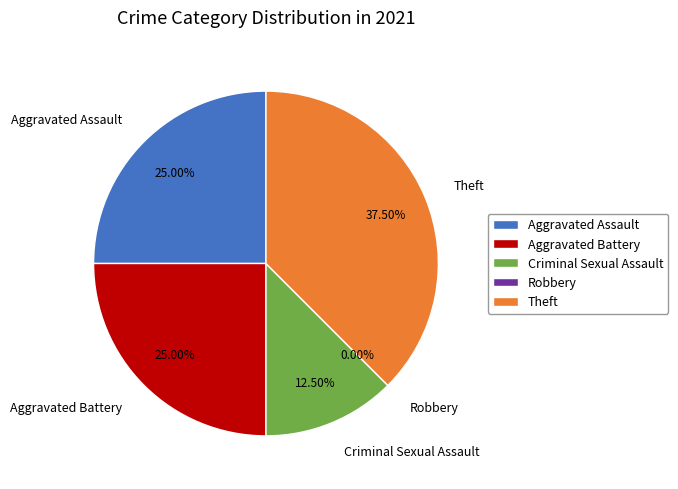

Is the sum of Robbery and Criminal Sexual Assault greater than half?

No